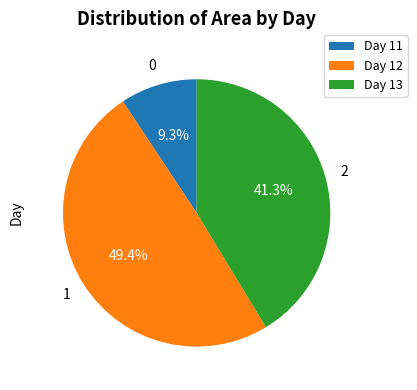

Is there a majority slice in this chart?

No